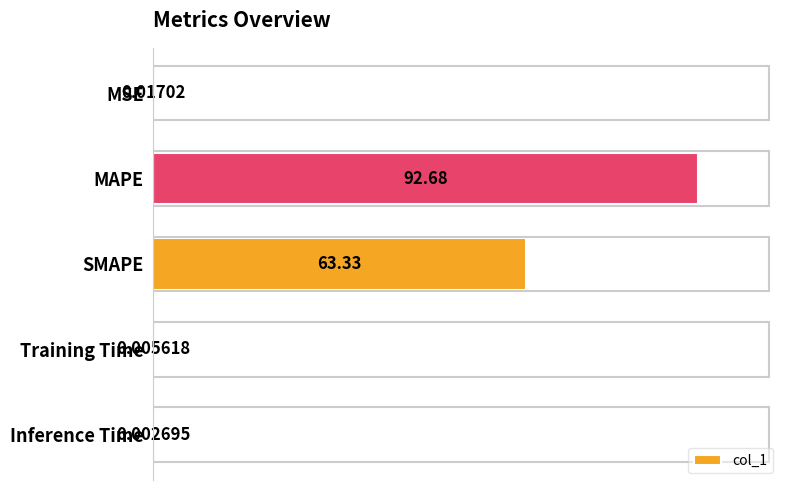

Between MSE and Inference Time, which is larger?

MSE